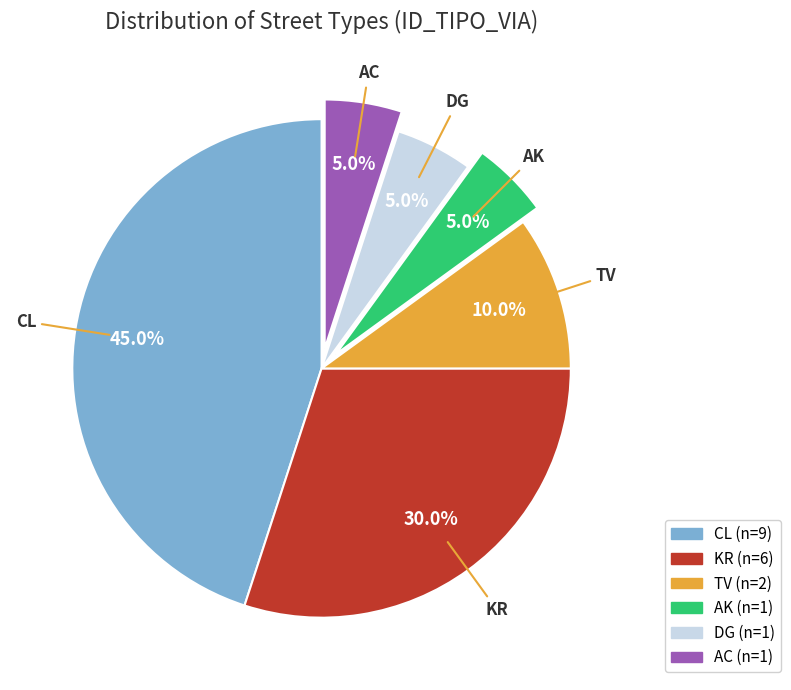

Is there a majority slice in this chart?

No